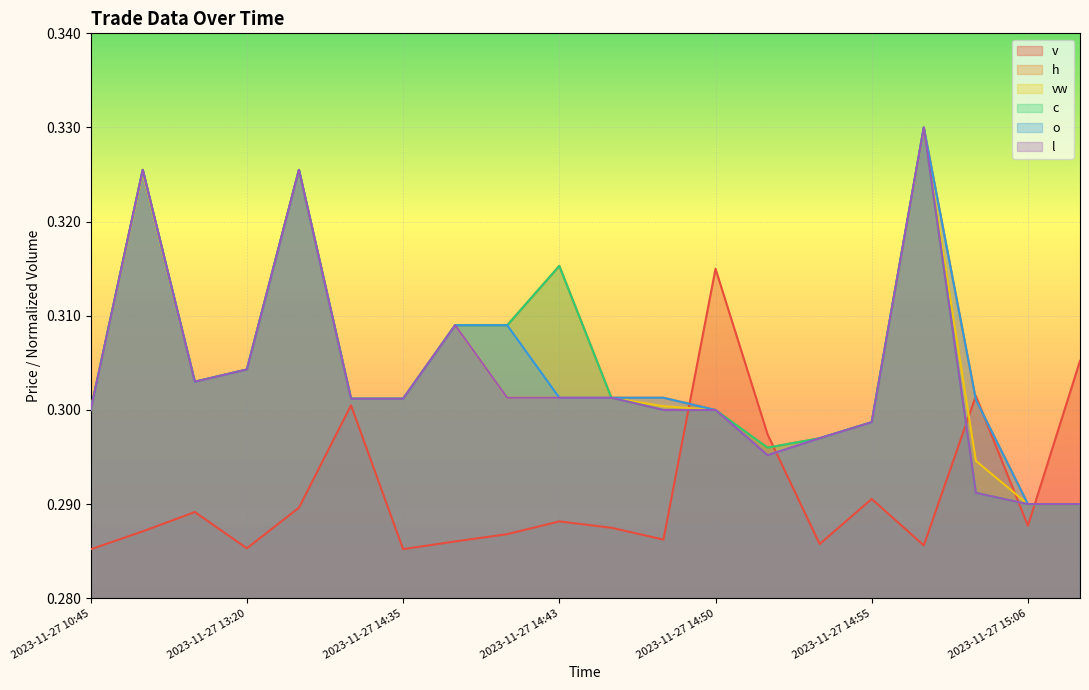

True or false: c and h intersect in this chart.

False